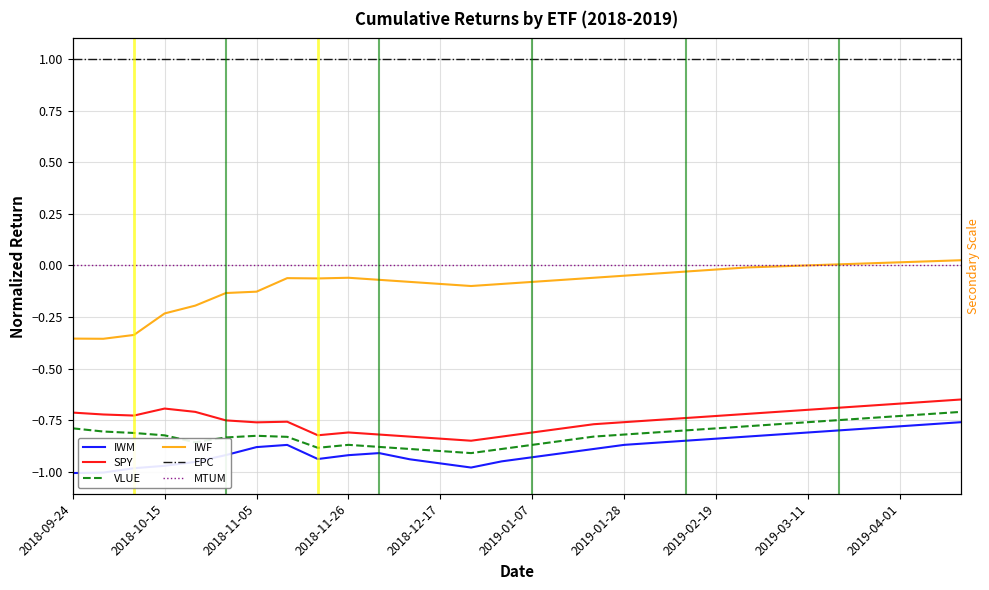

At which label does IWF first exceed 0?

25